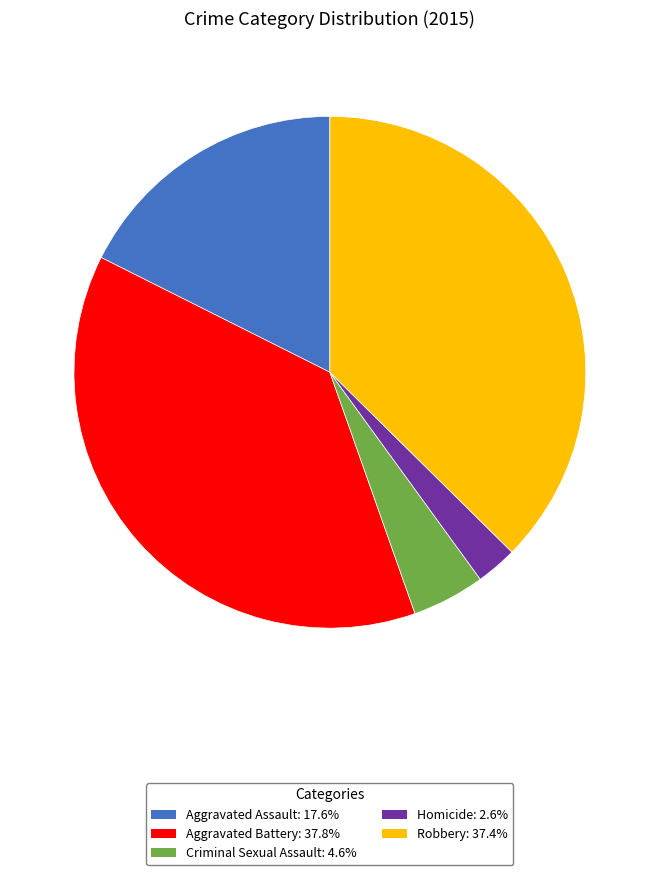

Is it true that Homicide is 3% of the pie?

True